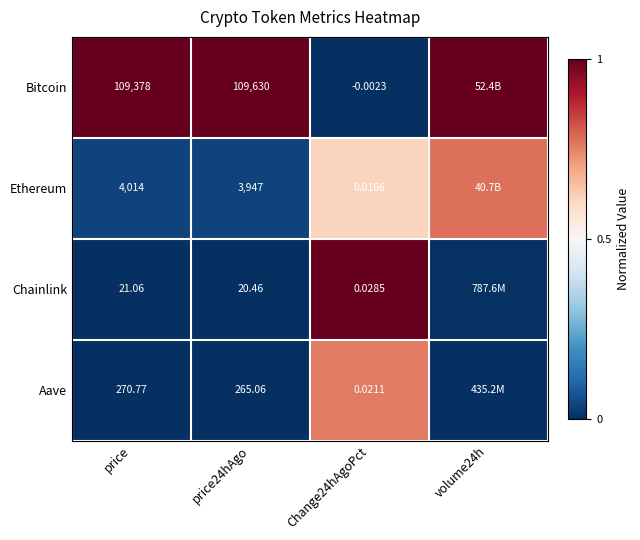

Rank the series at Change24hAgoPct from highest to lowest value.

Chainlink, Aave, Ethereum, Bitcoin